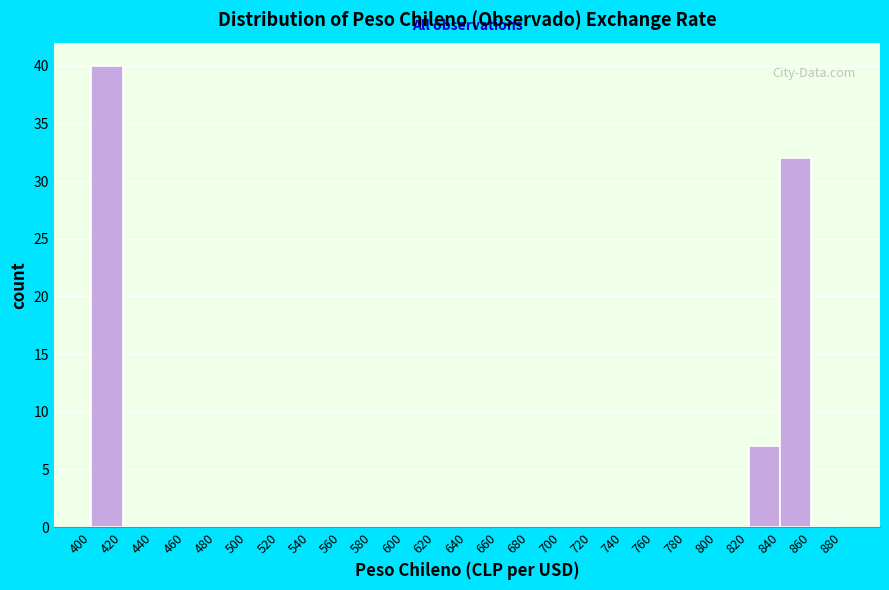

Which range on the x-axis has the tallest bar?

400 to 420